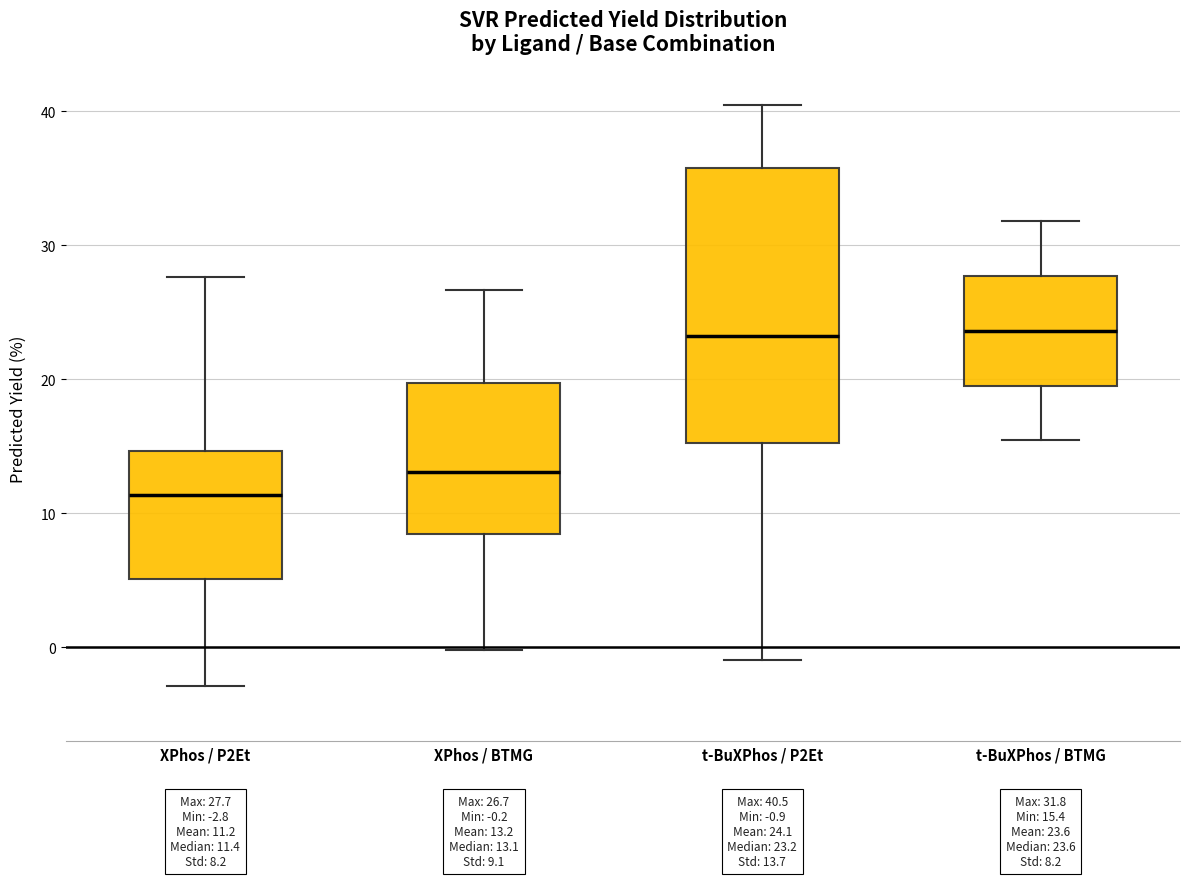

Which box is the tallest, from its lower edge to its upper edge?

t-BuXPhos / P2Et